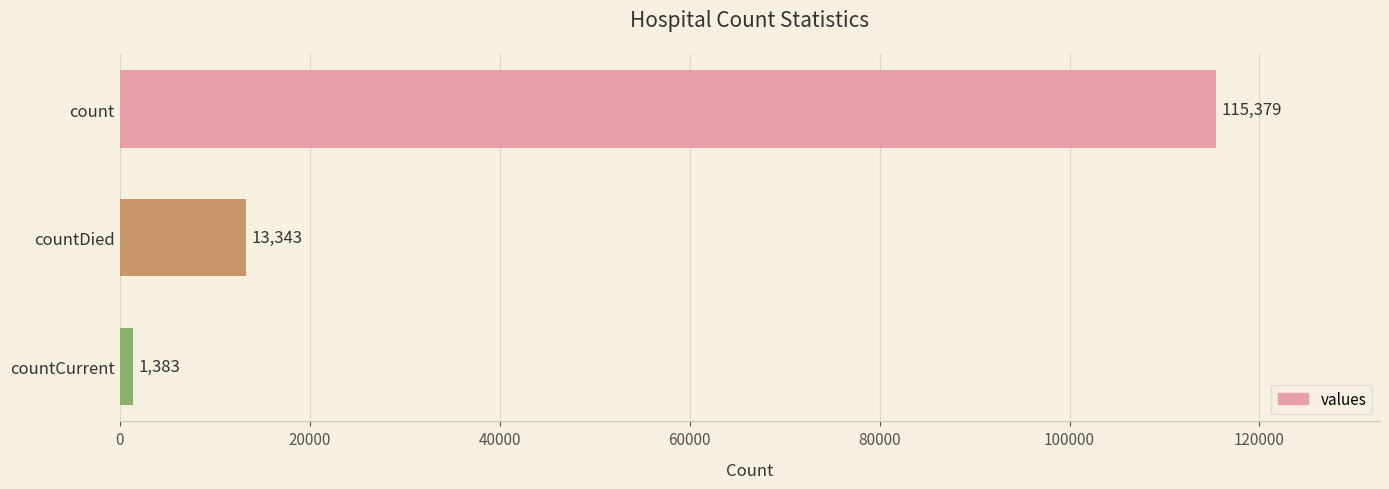

Reading top to bottom, list all the values displayed in this chart.

115379	13343	1383